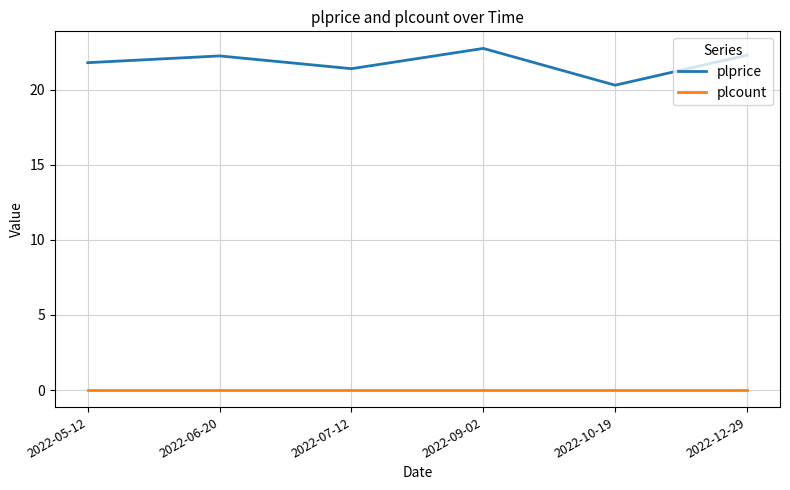

Is the value of plprice at 2022-12-29 greater than the value of plcount at 2022-12-29?

Yes